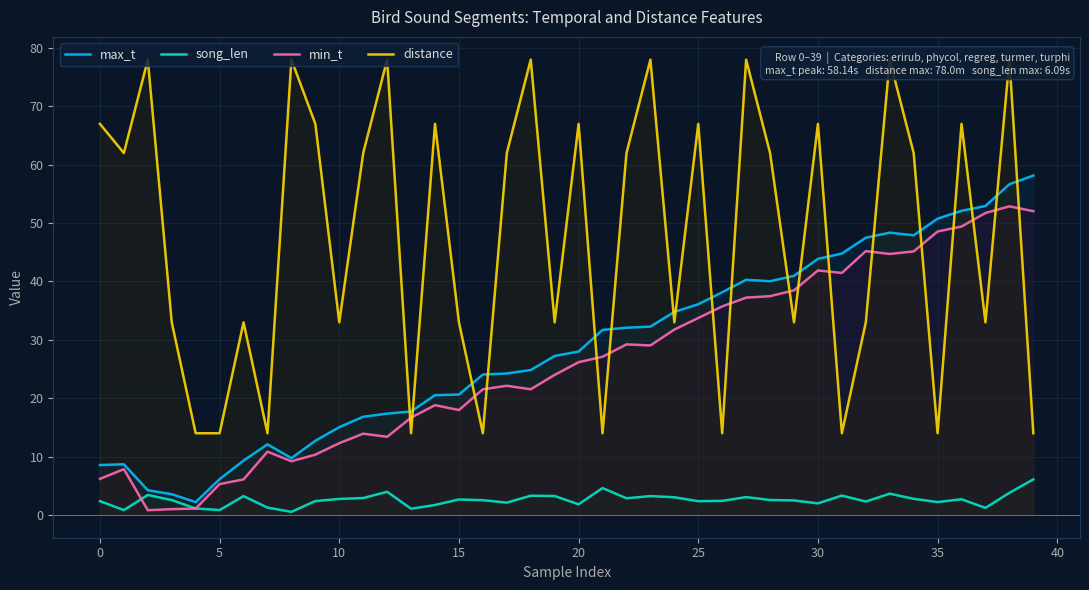

Reading left to right, transcribe all the data shown in this chart.

max_t: 8.6	8.7	4.2	3.5	2.2	6.1	9.3	12.1	9.7	12.7	15.0	16.8	17.4	17.7	20.5	20.6	24.1	24.2	24.8	27.2	28.0	31.7	32.1	32.3	34.8	36.1	38.1	40.3	40.0	41.0	43.9	44.8	47.5	48.4	47.9	50.8	52.1	52.9	56.7	58.1
song_len: 2.4	0.8	3.4	2.5	1.1	0.8	3.2	1.3	0.5	2.4	2.7	2.9	4.0	1.1	1.7	2.7	2.5	2.1	3.3	3.2	1.8	4.6	2.9	3.2	3.0	2.4	2.4	3.1	2.6	2.5	2.0	3.3	2.3	3.6	2.8	2.2	2.7	1.2	3.8	6.1
min_t: 6.2	7.8	0.8	1.0	1.1	5.3	6.1	10.8	9.2	10.3	12.3	13.9	13.4	16.7	18.8	18.0	21.5	22.1	21.5	24.0	26.2	27.1	29.2	29.0	31.8	33.7	35.7	37.2	37.5	38.5	41.9	41.5	45.2	44.7	45.1	48.6	49.4	51.7	52.9	52.0
distance: 67.0	62.0	78.0	33.0	14.0	14.0	33.0	14.0	78.0	67.0	33.0	62.0	78.0	14.0	67.0	33.0	14.0	62.0	78.0	33.0	67.0	14.0	62.0	78.0	33.0	67.0	14.0	78.0	62.0	33.0	67.0	14.0	33.0	78.0	62.0	14.0	67.0	33.0	78.0	14.0